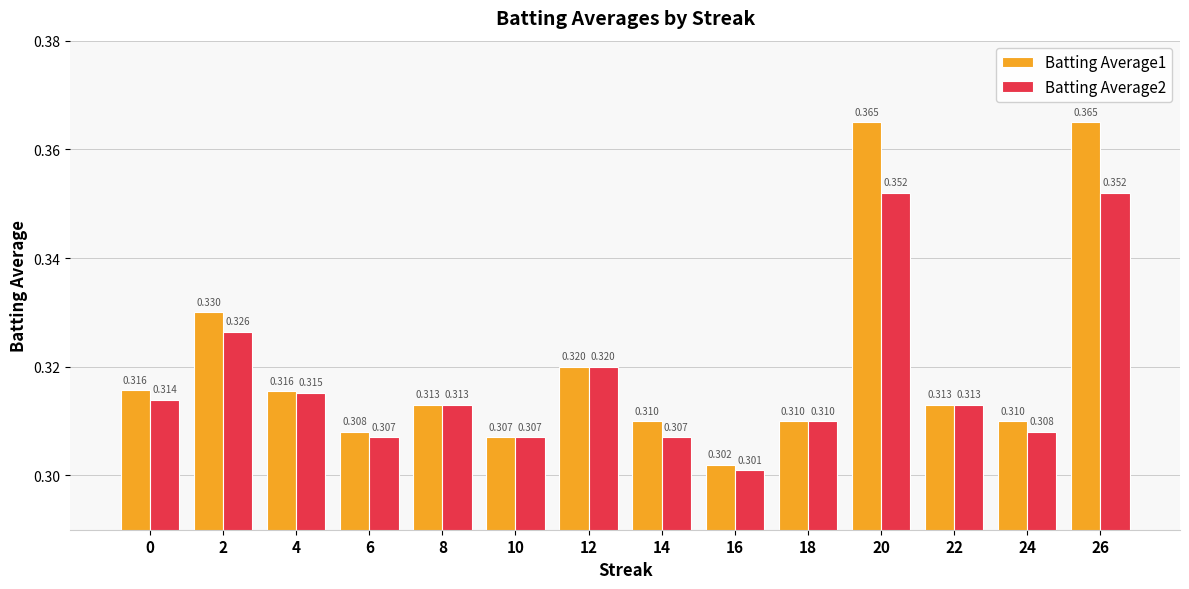

Is the value of Batting Average1 at 6 greater than the value of Batting Average2 at 0?

No